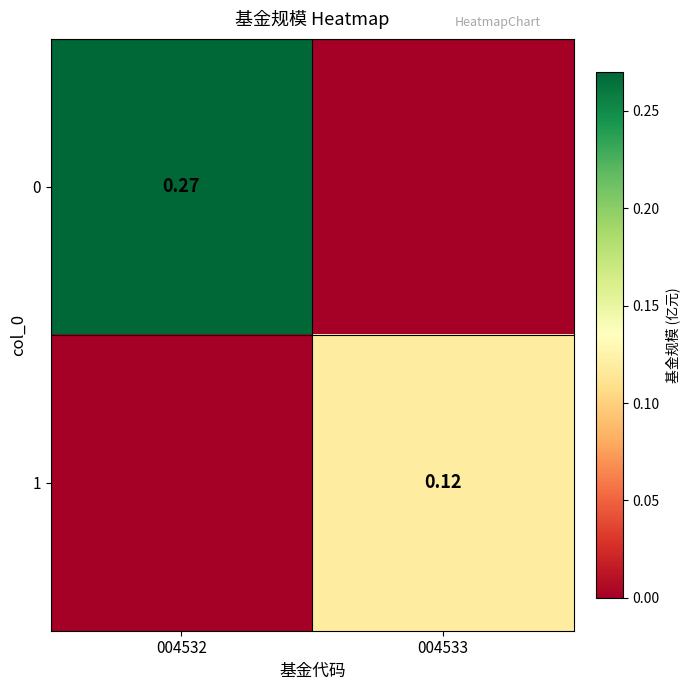

At which label is 1 closest to 0?

004532